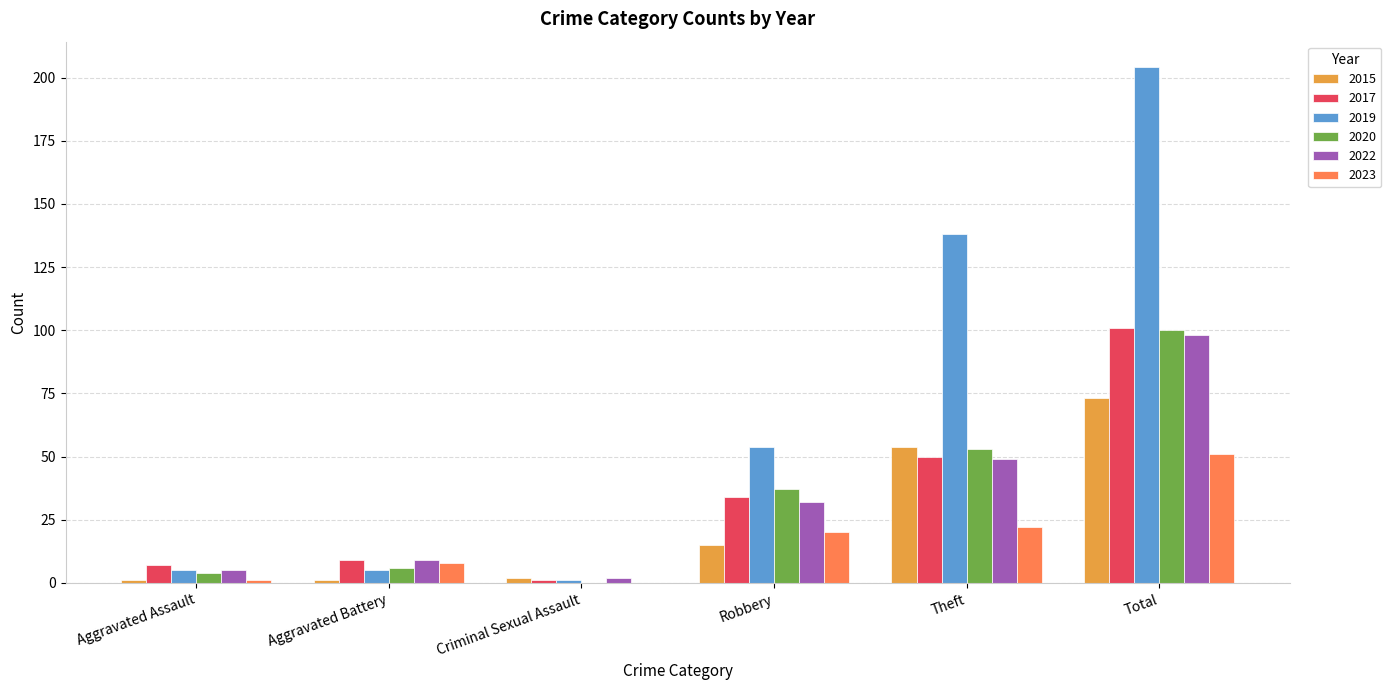

At which category is the sum across all series the highest?

Total